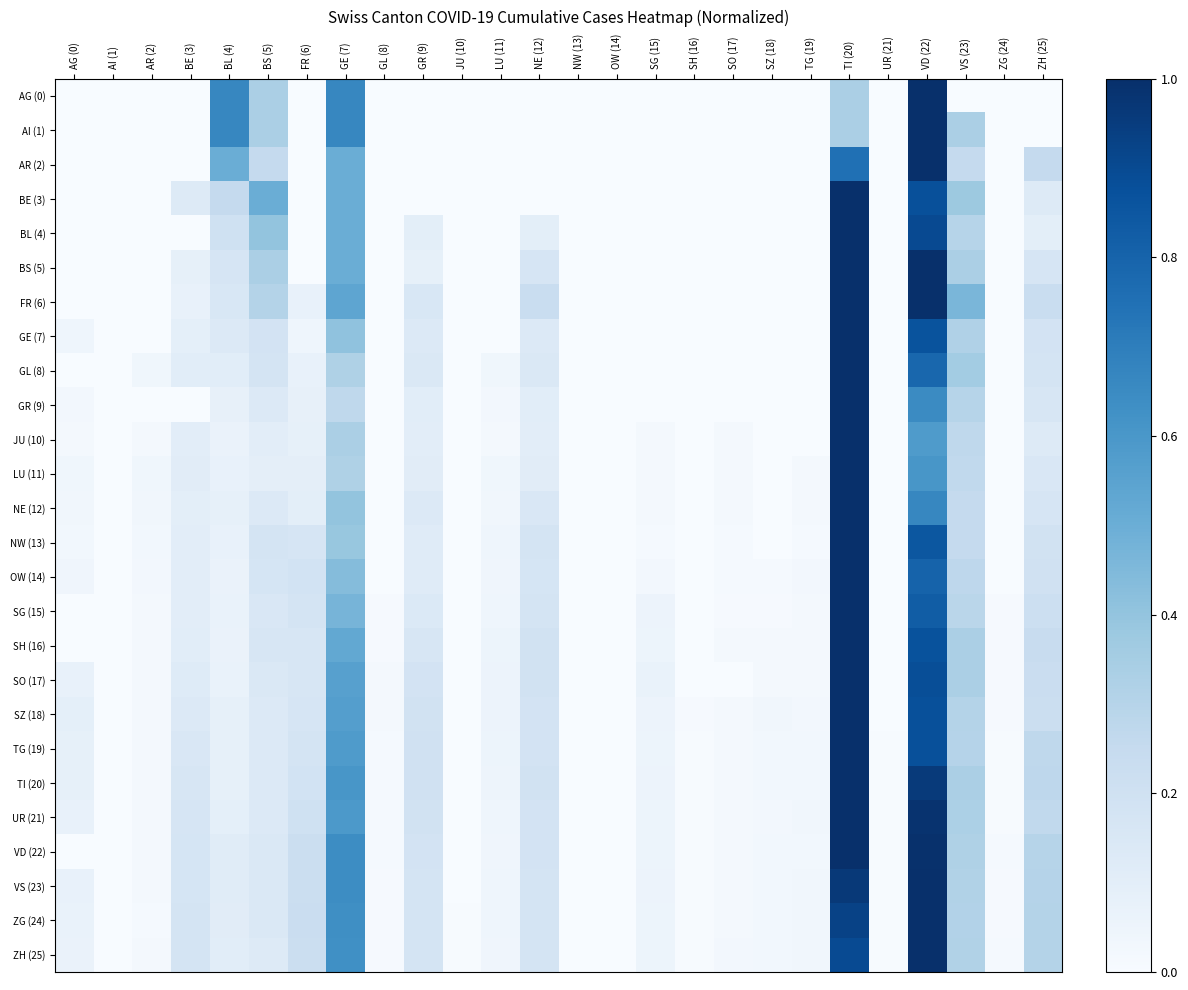

Which series has the widest spread of values?

AG (0)